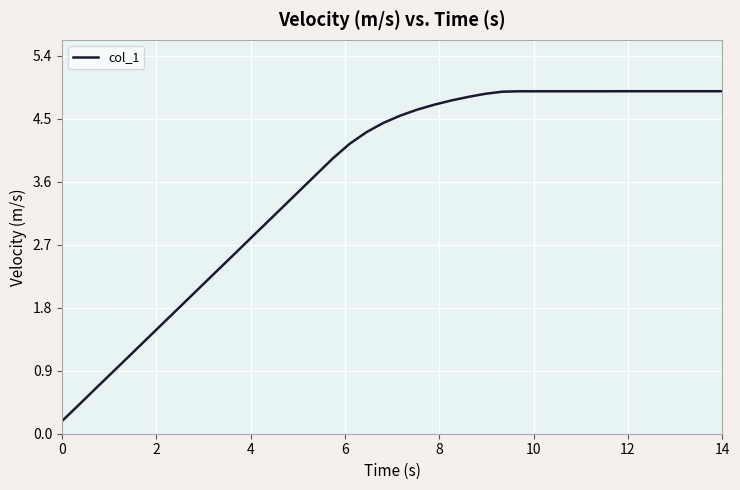

What is the difference between the maximum and minimum values?

4.7